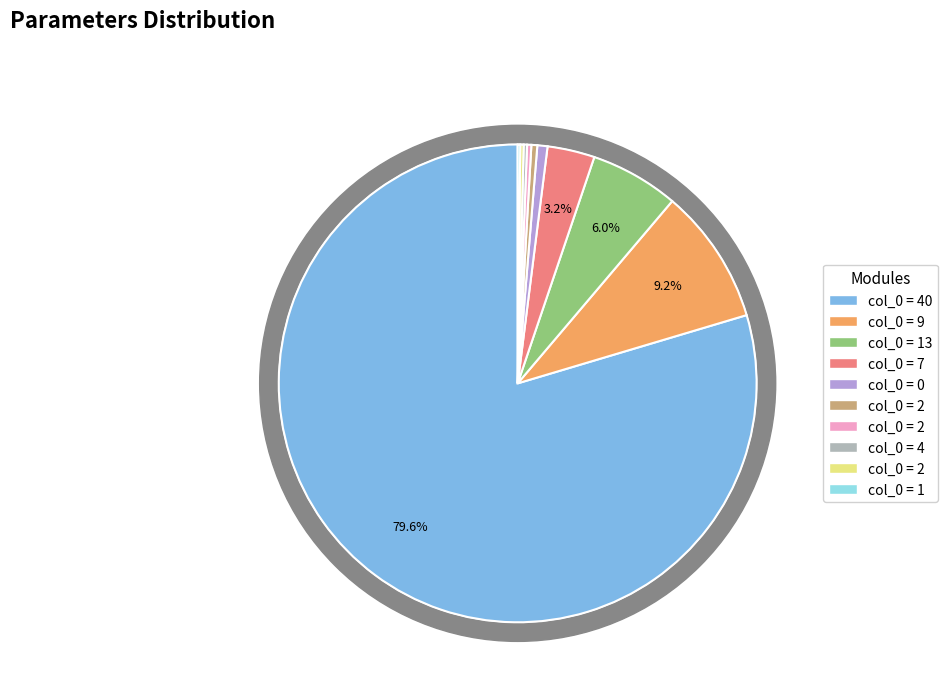

Which slice is the largest?

40